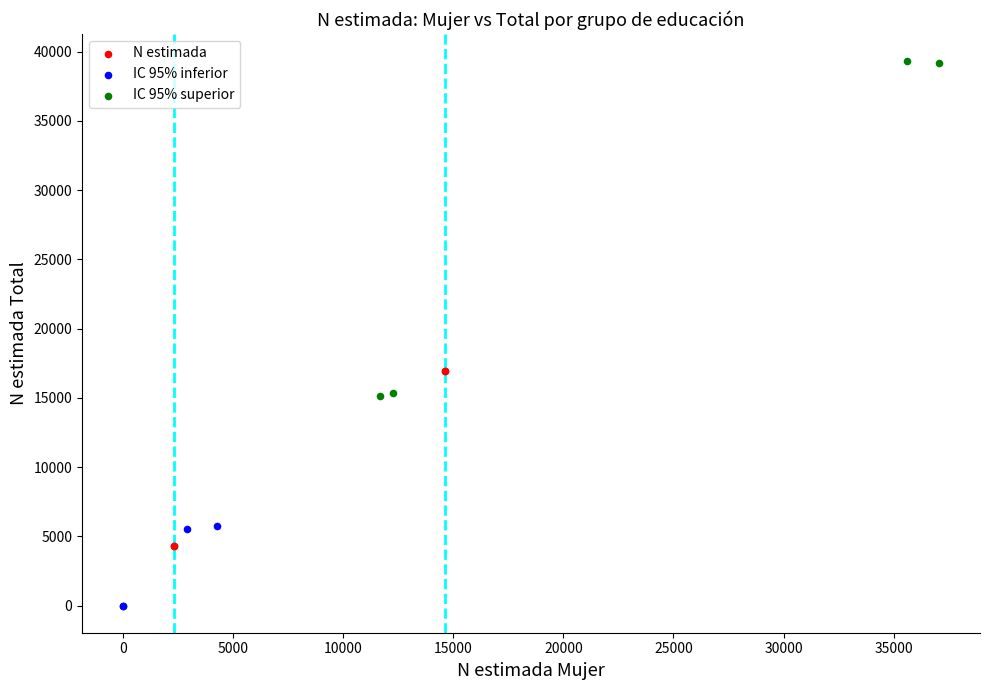

Which series reaches the minimum Y coordinate?

IC 95% inferior